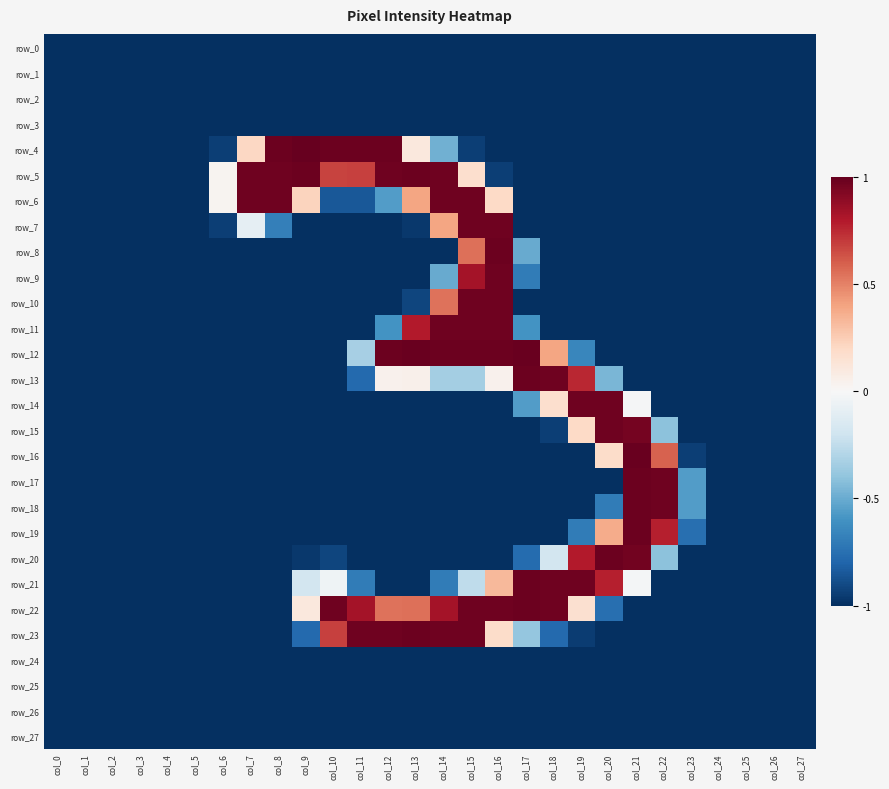

What is the average value of the row_4 series?

-0.5